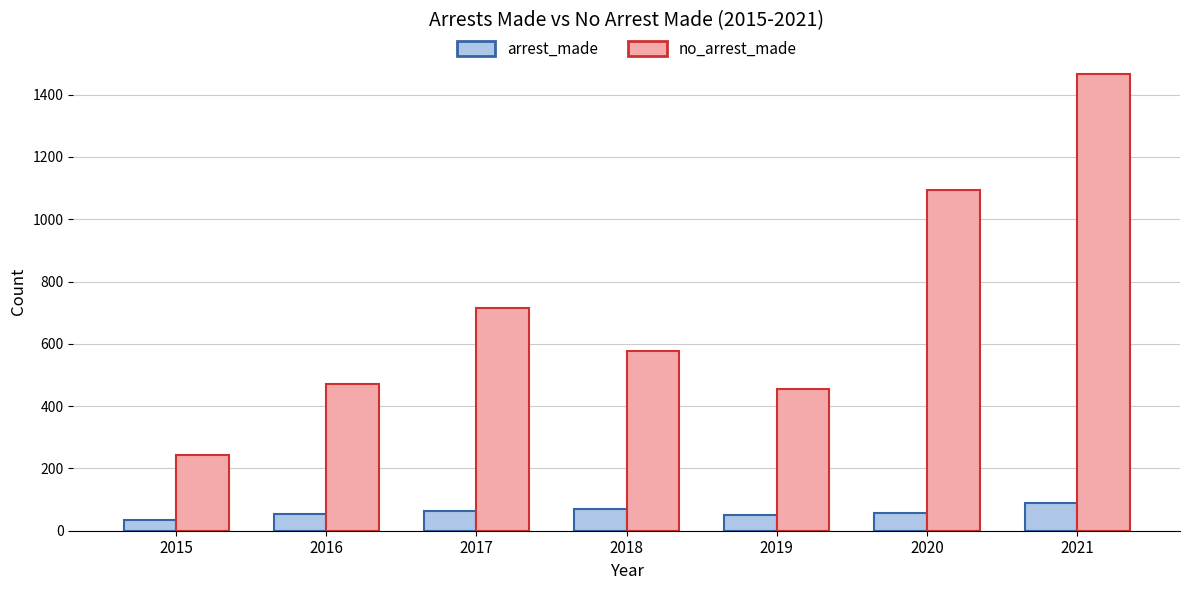

What are all the series names shown in the legend?

arrest_made, no_arrest_made